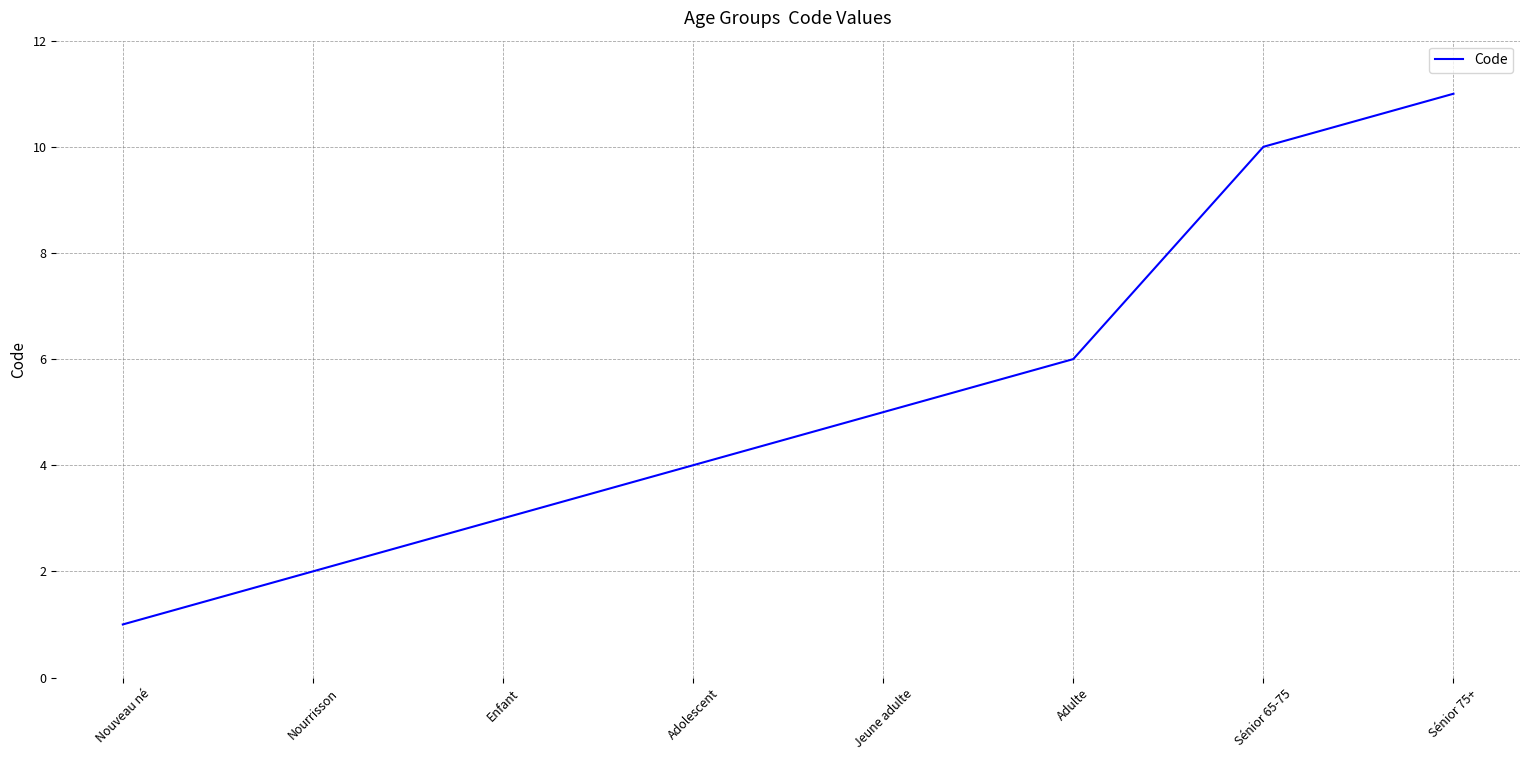

Which category has the highest value across all series?

Sénior 75+